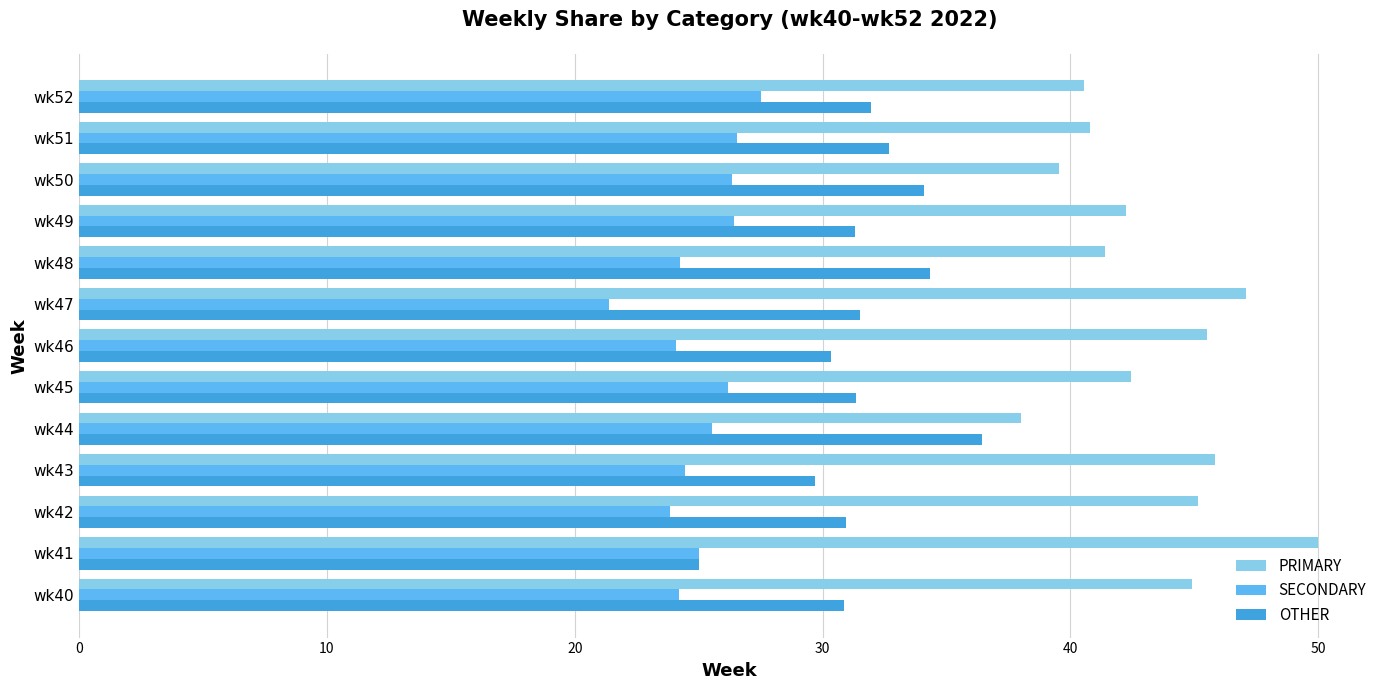

The value of OTHER at wk44 is 10.4. True or false?

False